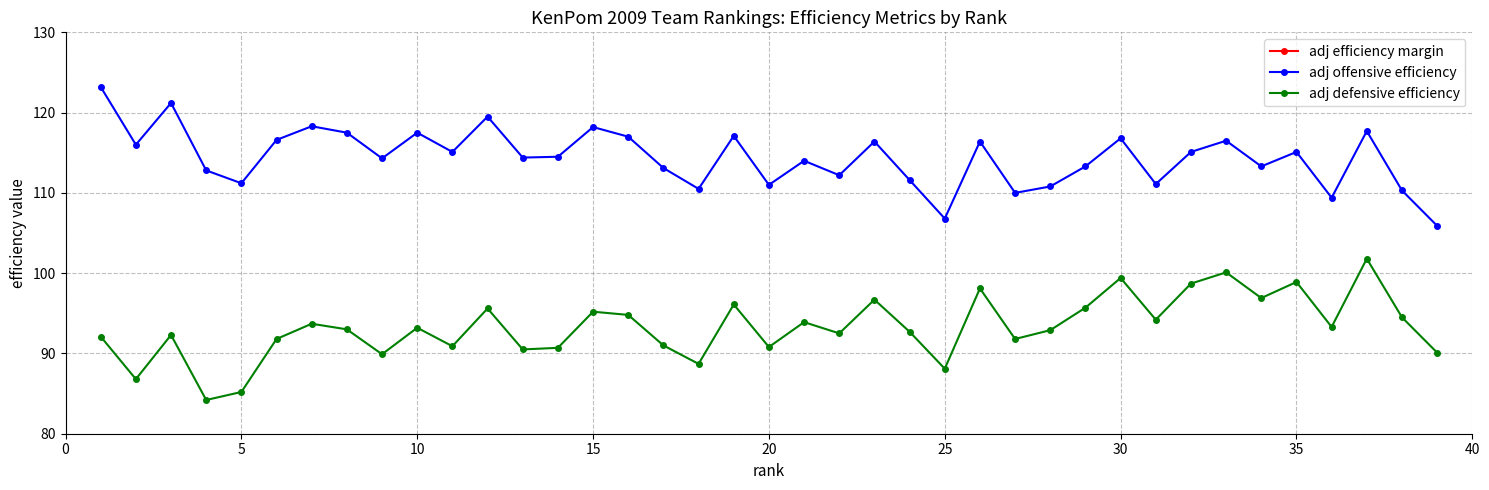

In adj defensive efficiency, how many points are higher than both neighbors (excluding endpoints)?

13